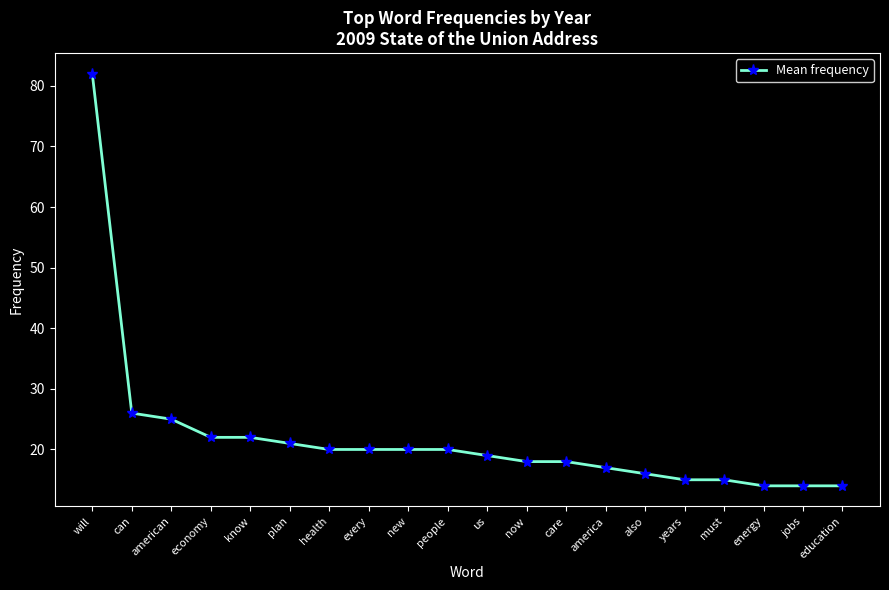

What is the sum of the values at can and new?

46